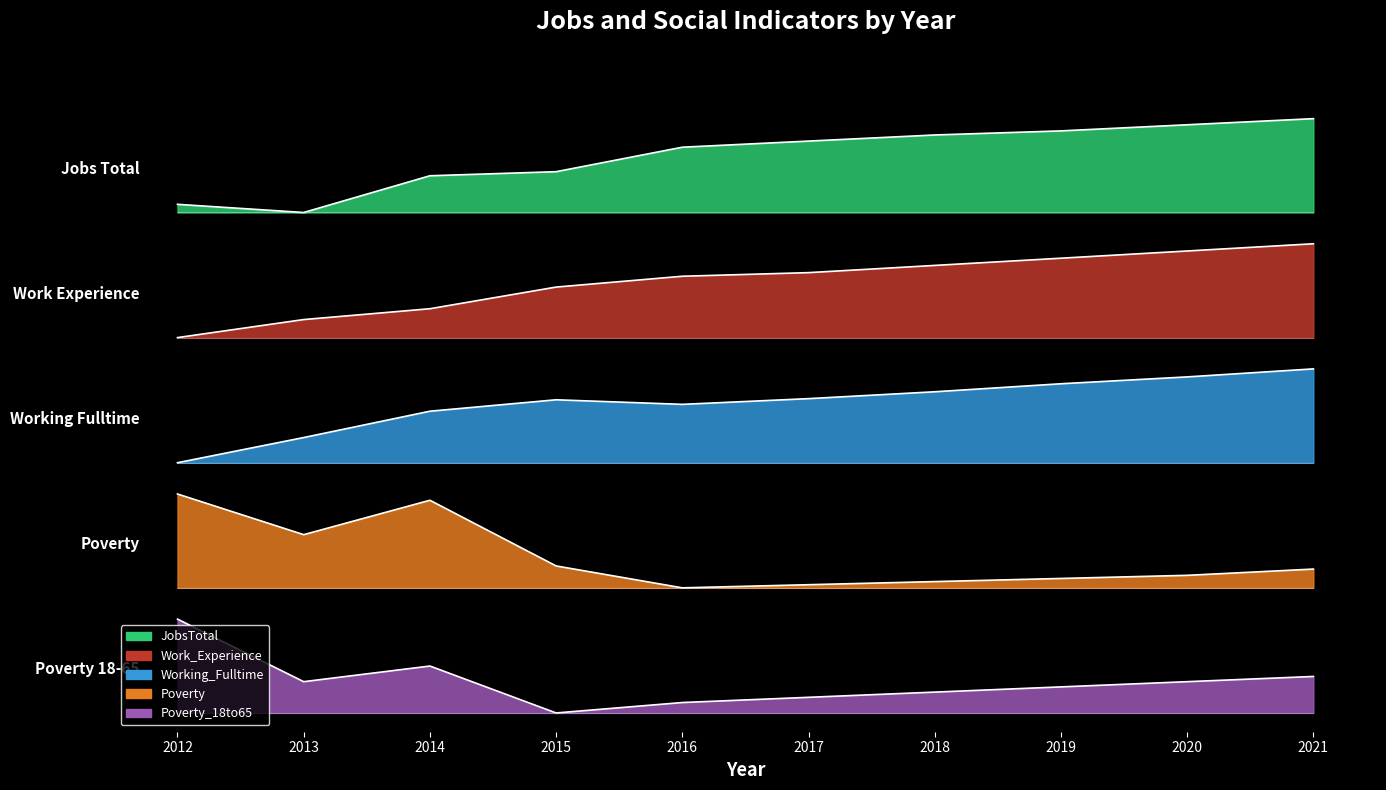

Which series changed the most between 2012 and 2021?

Work_Experience